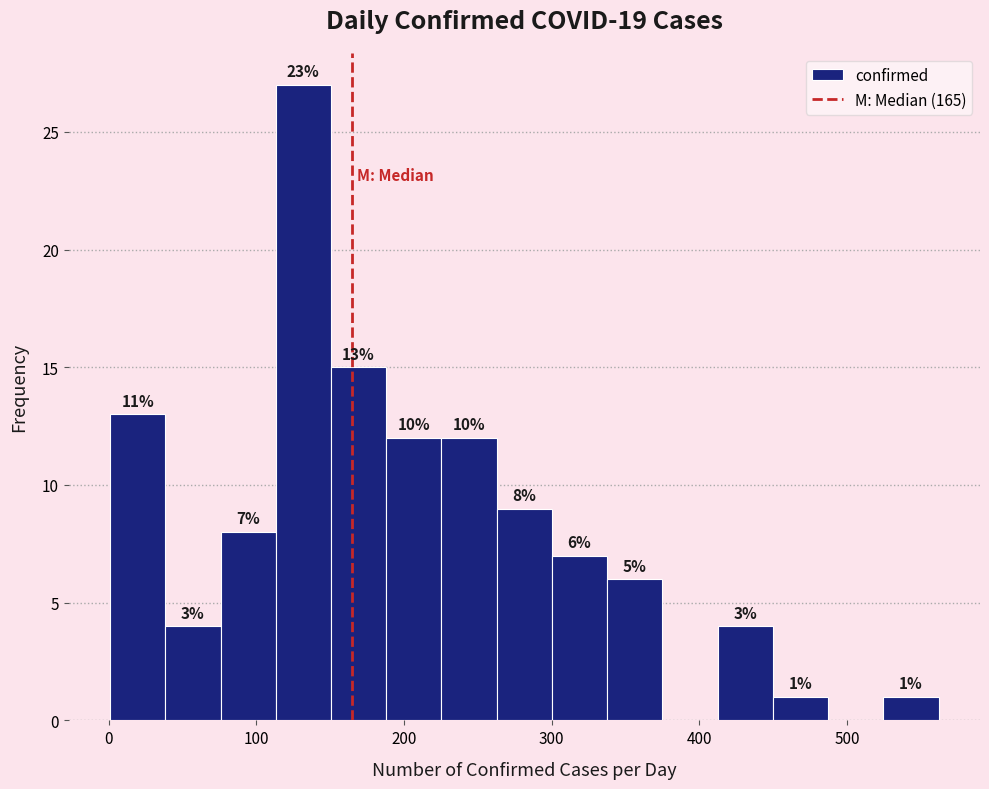

Around what value on the x-axis is the tallest bar? Give the approximate position of its centre, as read against the axis.

130